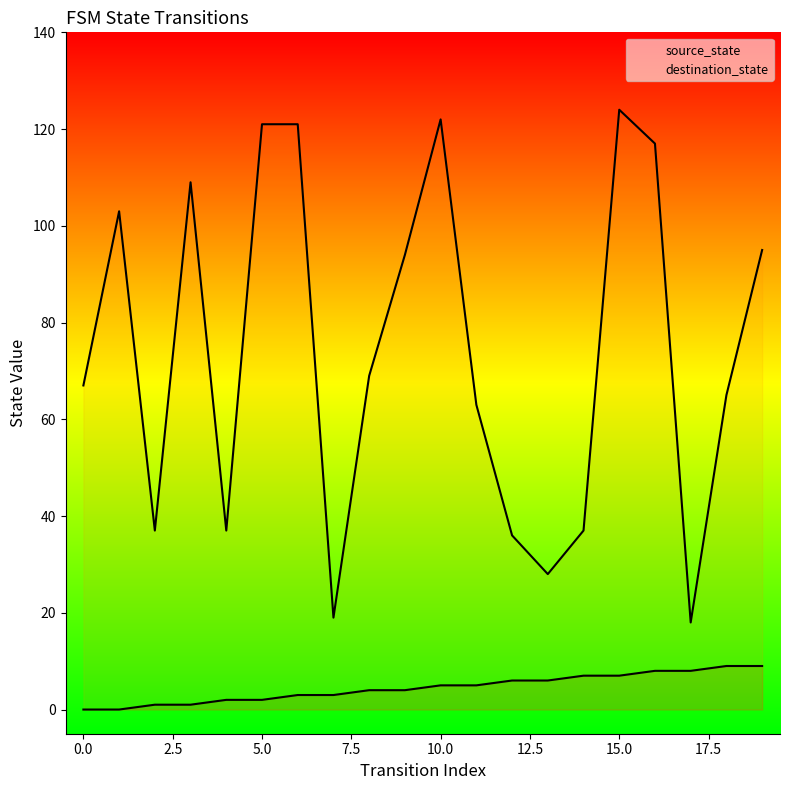

What are all the series names shown in the legend?

source_state, destination_state